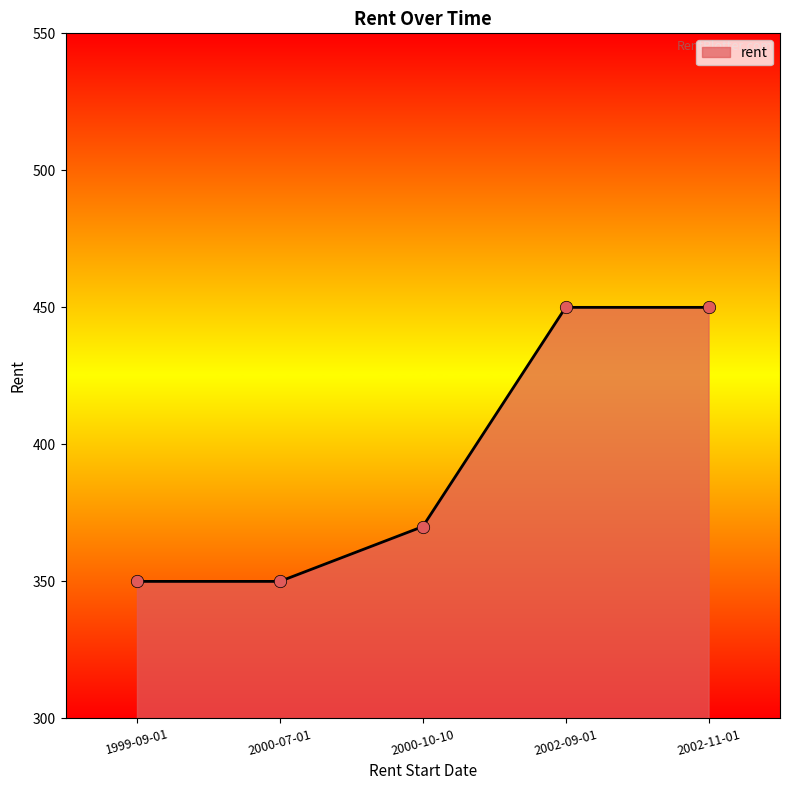

What is the ratio of the value at 2002-09-01 to the value at 1999-09-01?

1.3